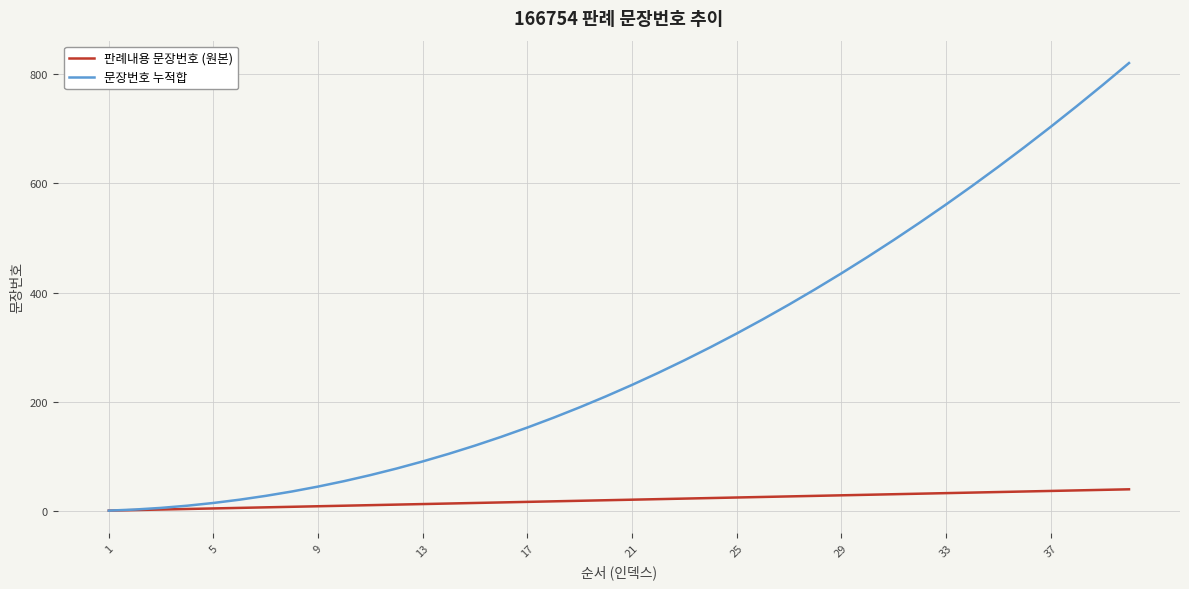

List the series in order of their peak value, lowest first.

판례내용 문장번호 (원본), 문장번호 누적합